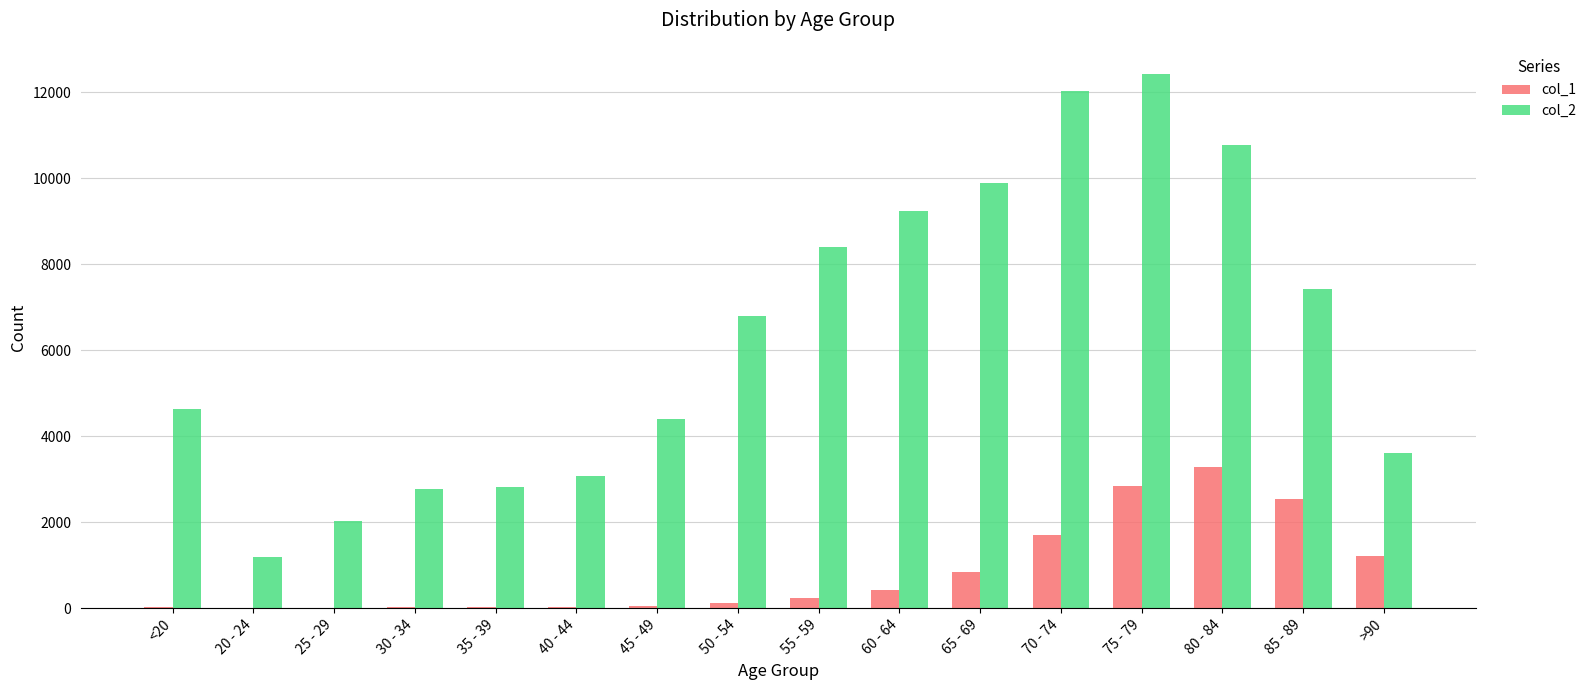

What is the total value across all series at 35 - 39?

2832